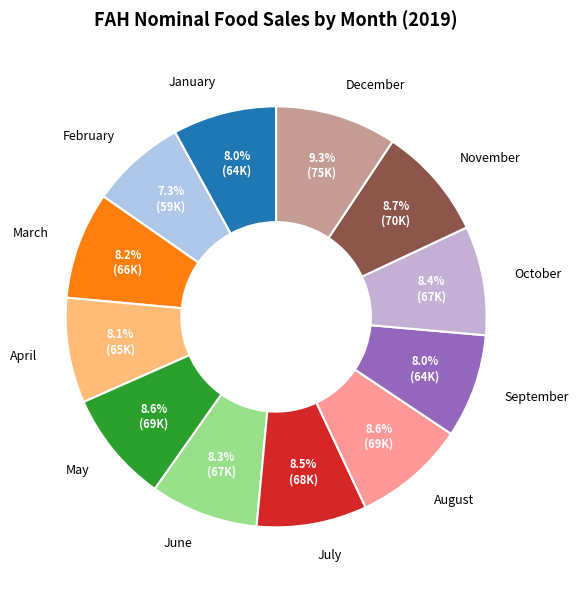

To the nearest percent, what percentage of the pie is August?

9%